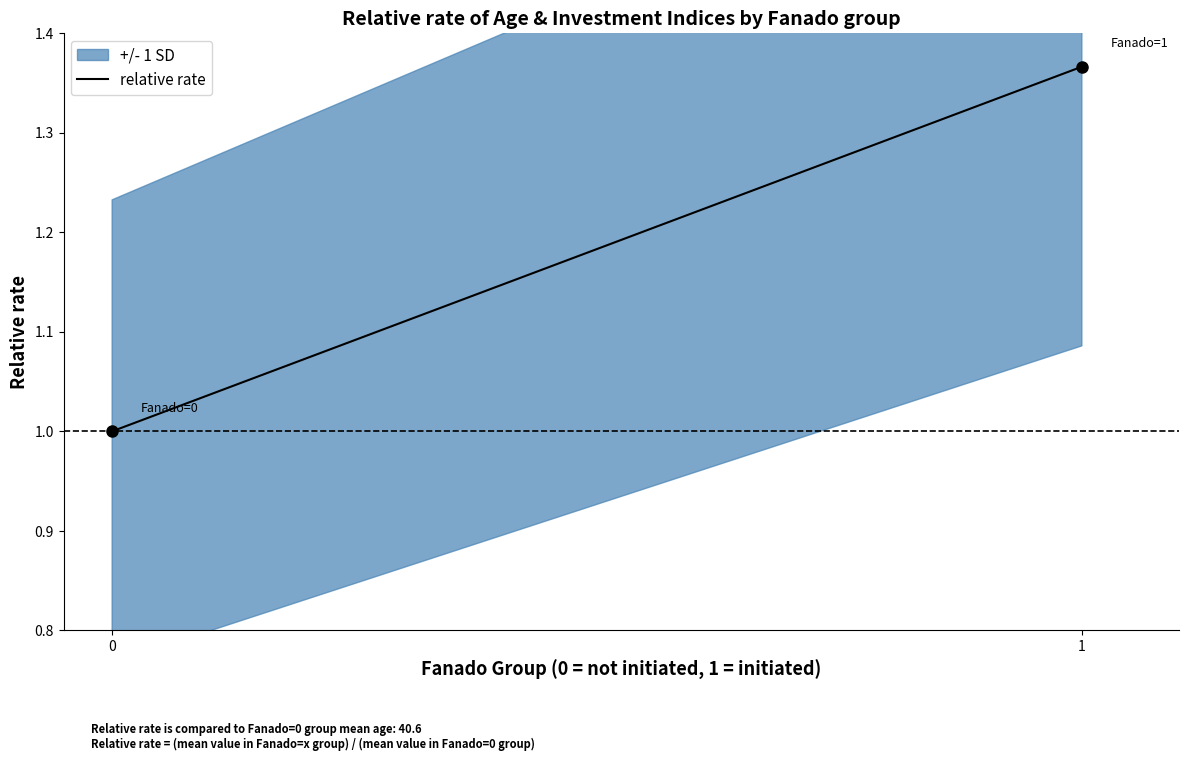

What is the minimum value shown in the chart?

1.0